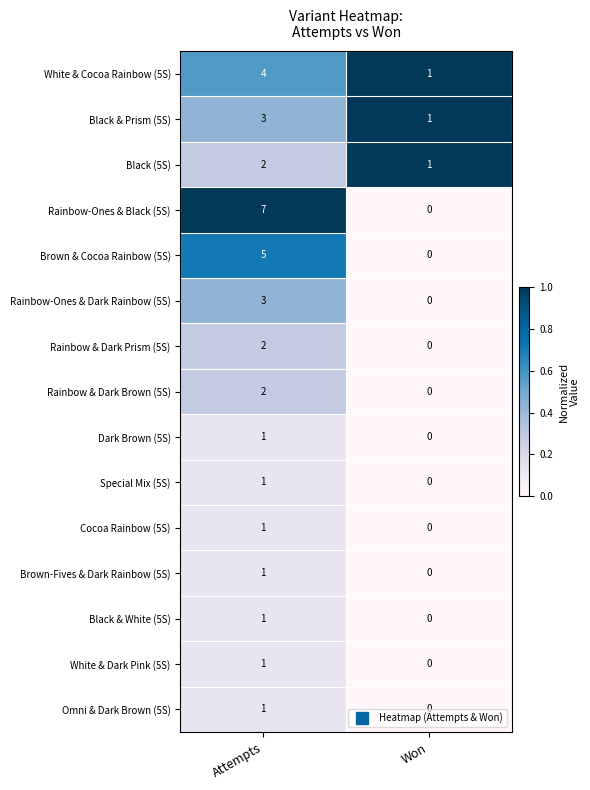

The Dark Brown (5S) series shows -1 at Won. True or false?

False